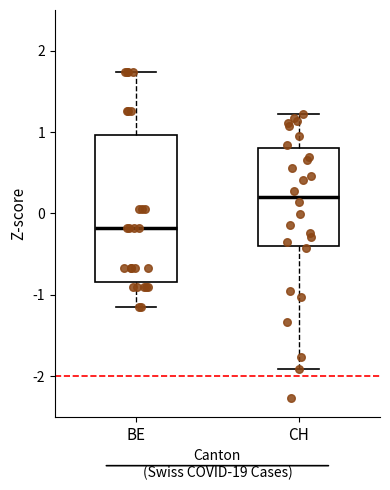

Which box is the tallest, from its lower edge to its upper edge?

BE